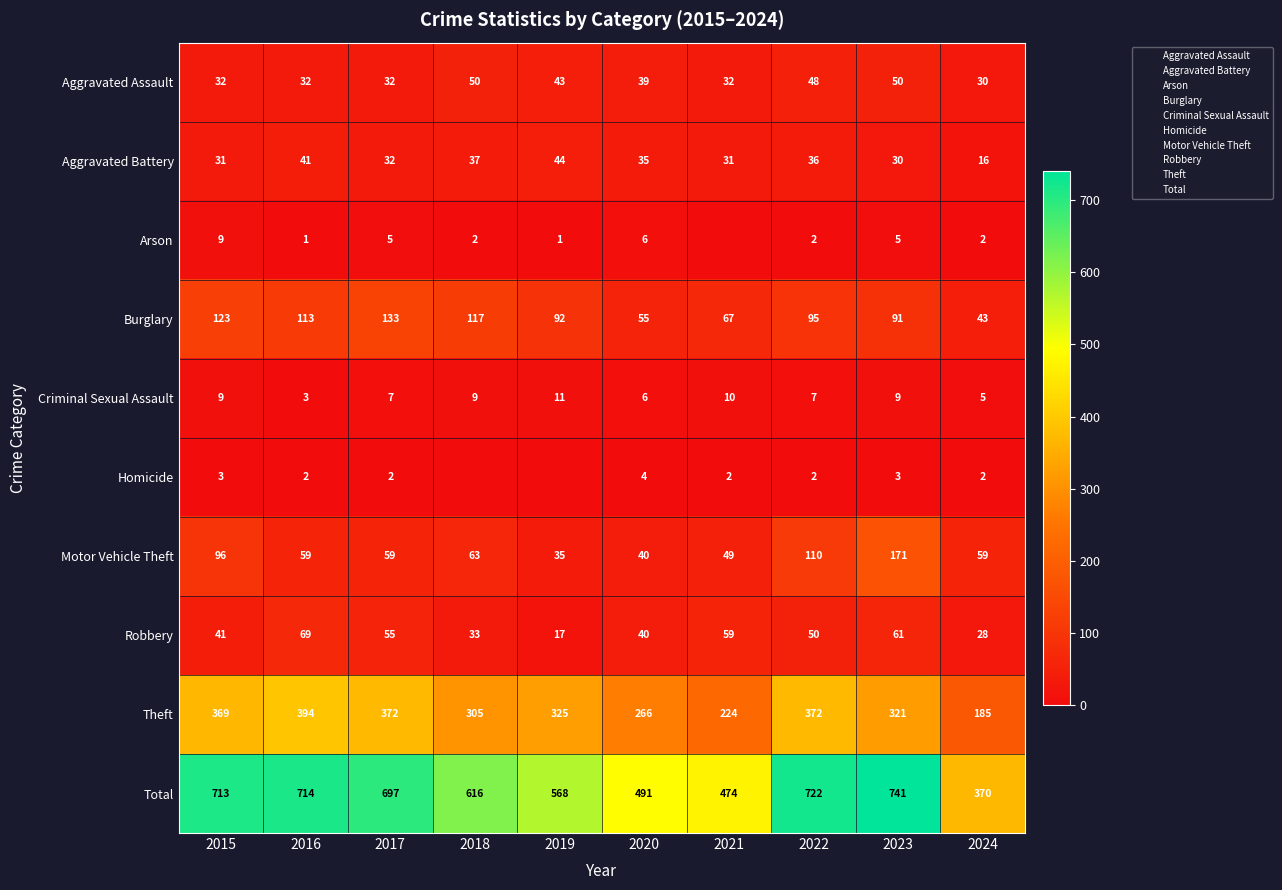

True or false: Theft has a value of 156 at 2023.

False